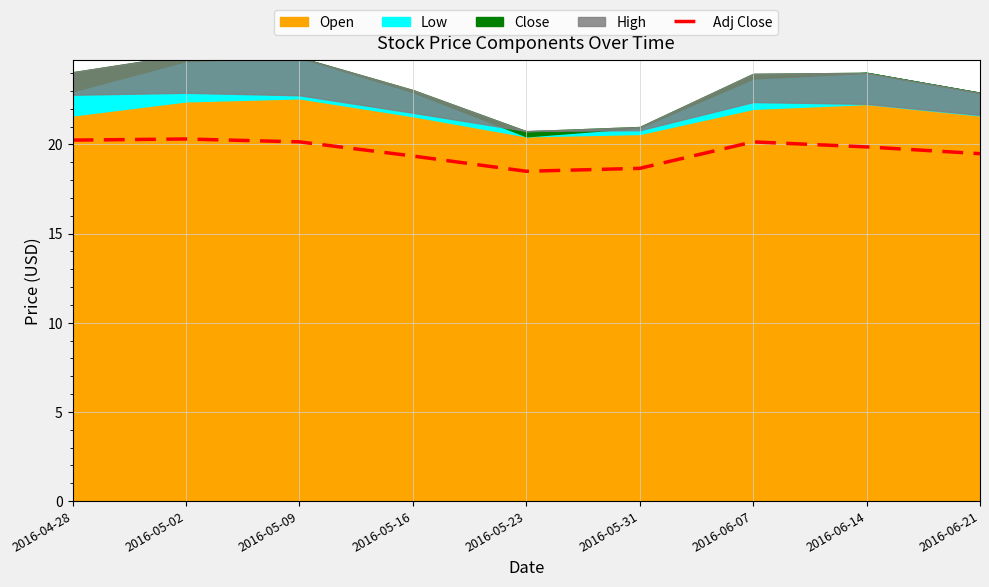

What is the average value?

19.6